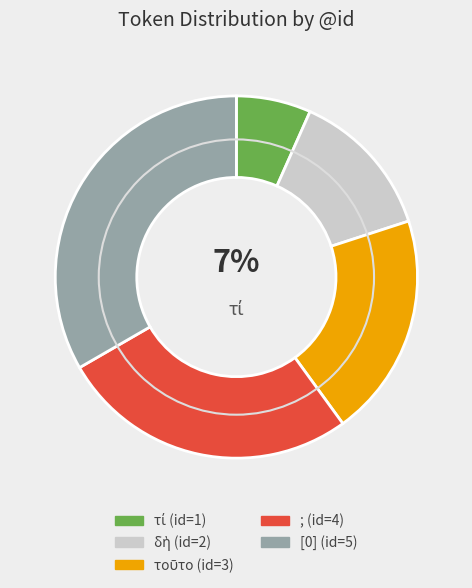

To the nearest percent, what is the average slice percentage?

20%